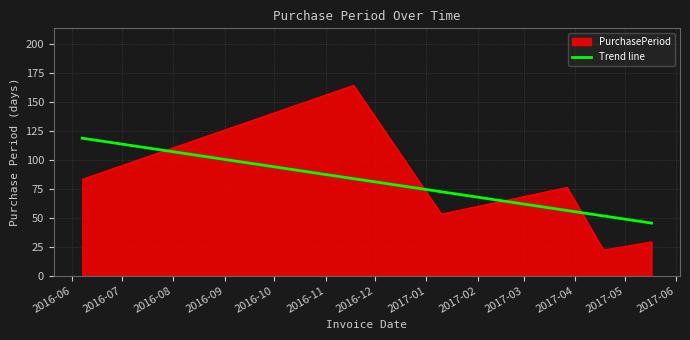

What position from the right is 2017-01-10?

4